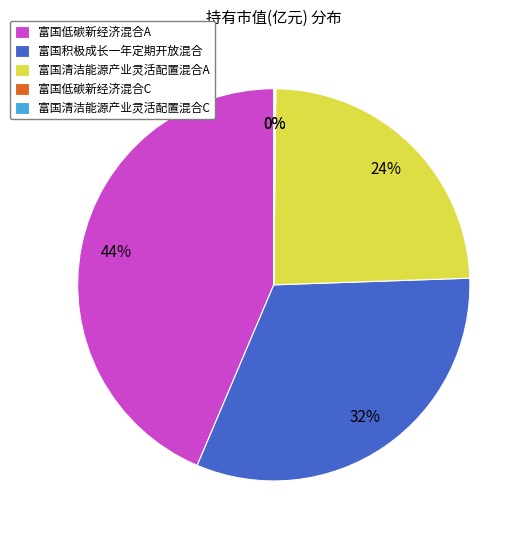

To the nearest percent, what is the average slice percentage?

20%